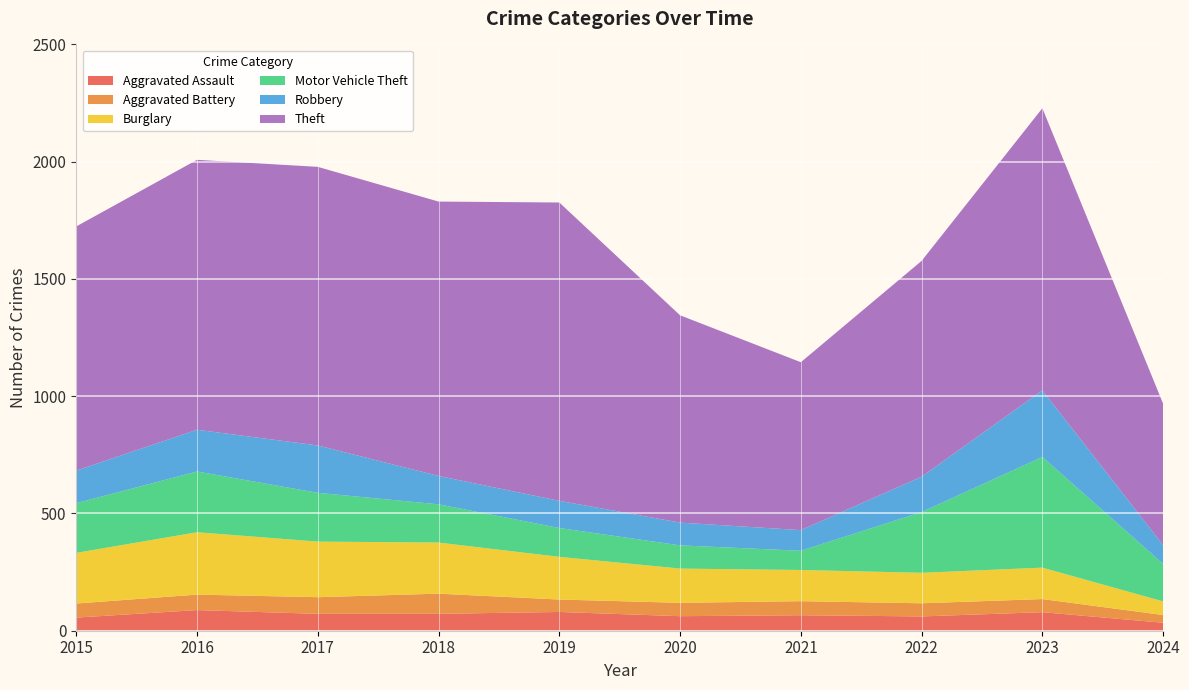

Reading left to right, list all the values displayed in this chart.

Aggravated Assault: 2015=56	2016=88	2017=72	2018=72	2019=80	2020=62	2021=66	2022=61	2023=79	2024=34
Aggravated Battery: 2015=60	2016=66	2017=71	2018=86	2019=53	2020=57	2021=60	2022=56	2023=56	2024=33
Burglary: 2015=216	2016=266	2017=237	2018=218	2019=182	2020=146	2021=133	2022=130	2023=134	2024=58
Motor Vehicle Theft: 2015=212	2016=259	2017=208	2018=163	2019=123	2020=99	2021=82	2022=259	2023=472	2024=160
Robbery: 2015=139	2016=178	2017=202	2018=121	2019=116	2020=97	2021=88	2022=151	2023=284	2024=80
Theft: 2015=1041	2016=1151	2017=1188	2018=1170	2019=1272	2020=884	2021=716	2022=920	2023=1203	2024=603